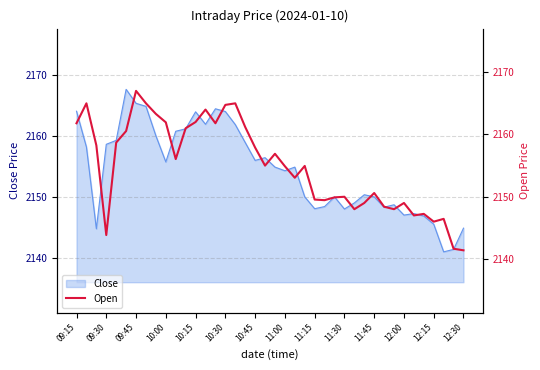

What is the highest value of the Close series?

2167.7